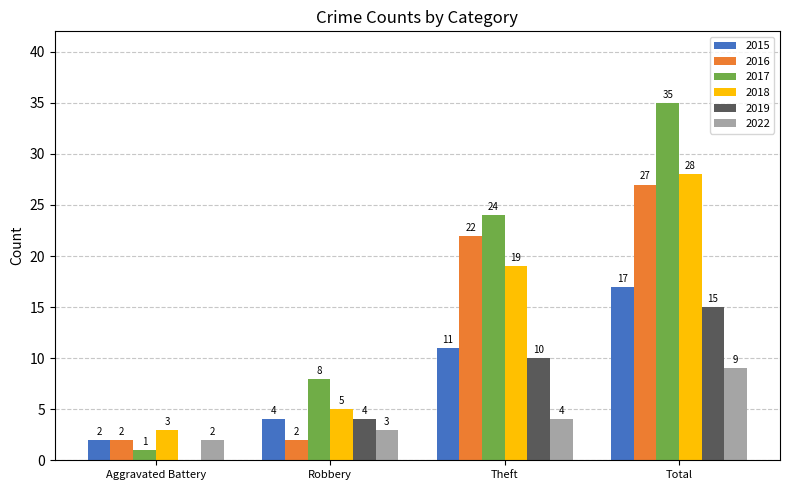

At which label is 2019 closest to 7?

Robbery